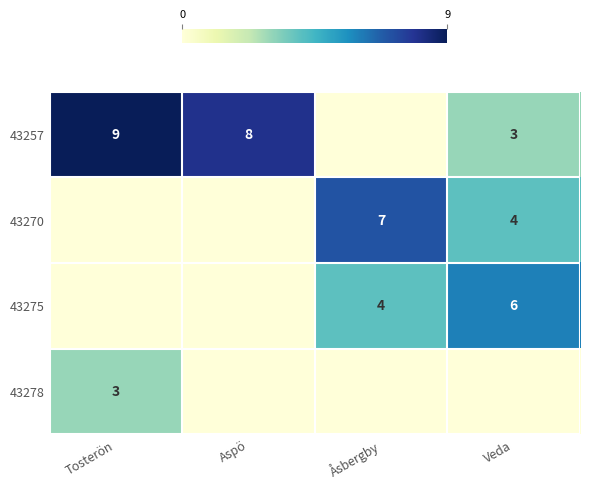

Where is 43278 nearest to the value 1?

Aspö